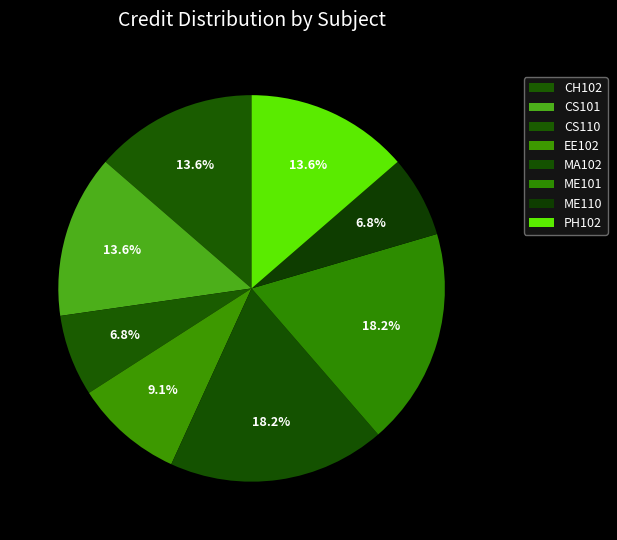

How many segments does this pie chart have?

8